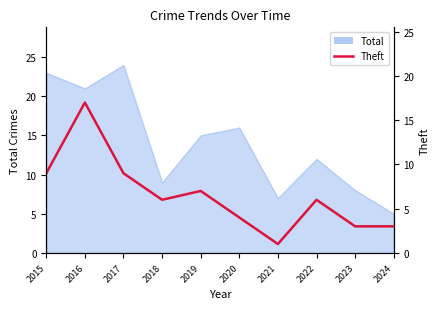

Where is the first local maximum?

2016